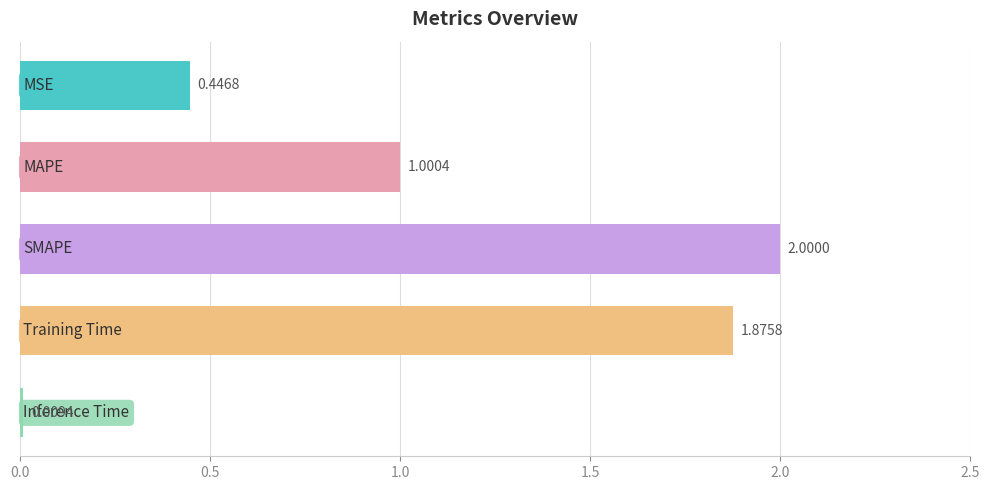

What is the difference between the maximum and minimum values?

2.0